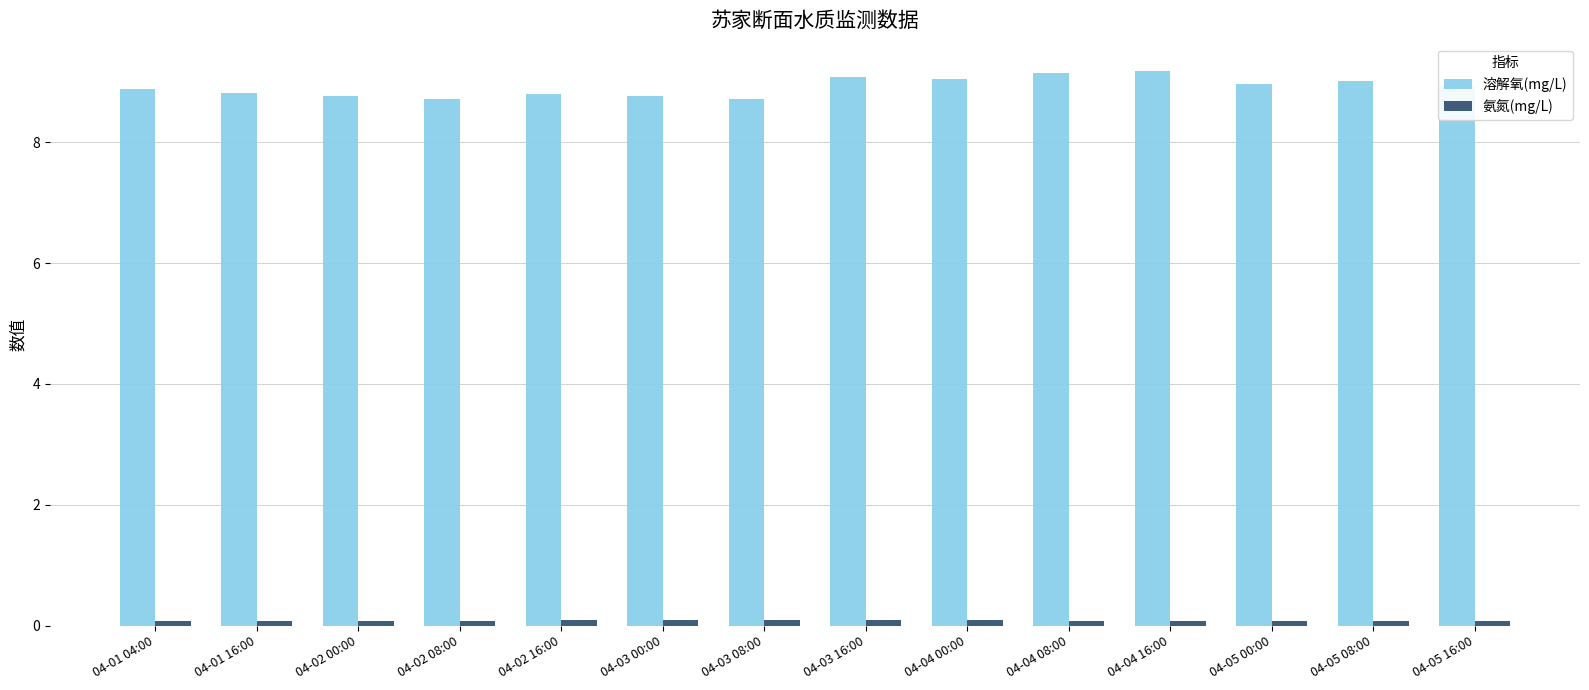

What are all the series names shown in the legend?

溶解氧(mg/L), 氨氮(mg/L)